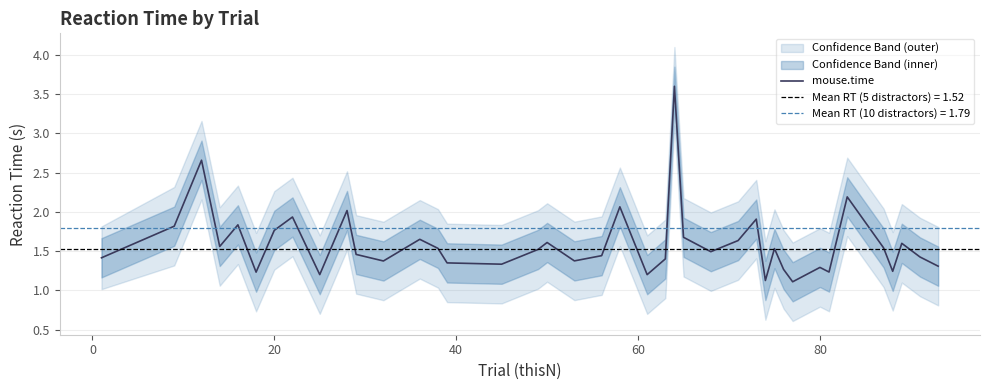

What is the minimum value for mouse.time?

1.1